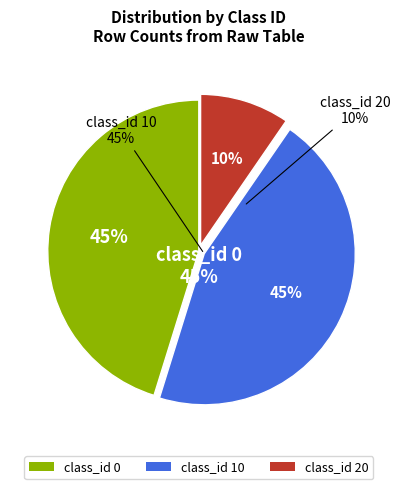

Is there any slice that represents more than half of the pie?

No